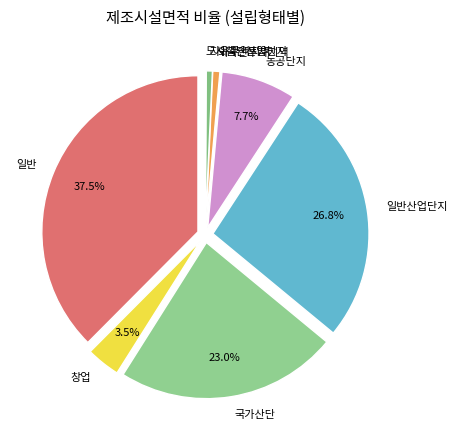

What percentage is the 국가산단 slice, to the nearest percent?

23%